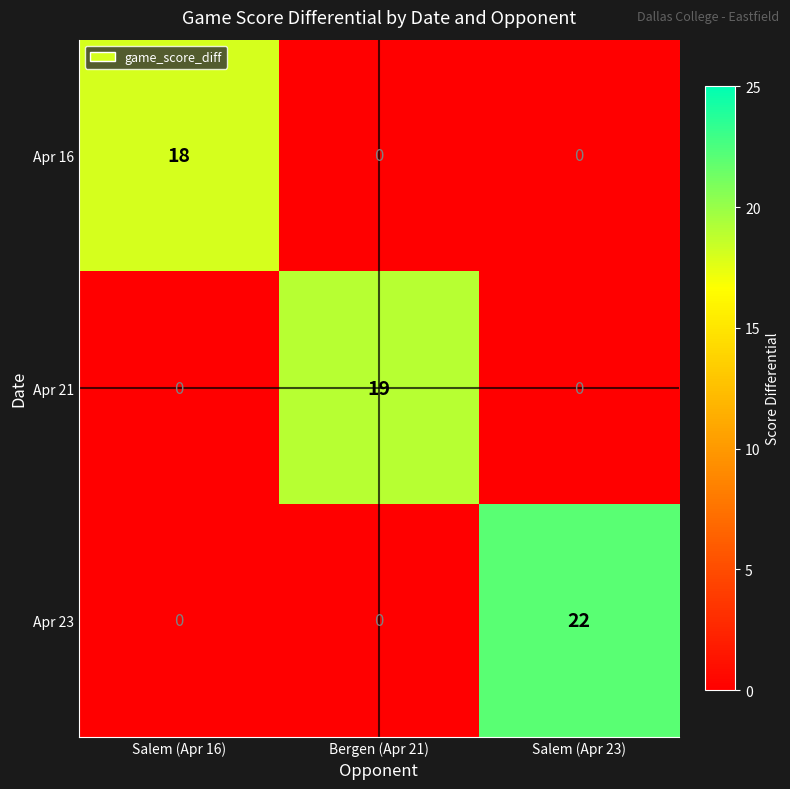

At which category is the sum across all series the highest?

Salem (Apr 23)